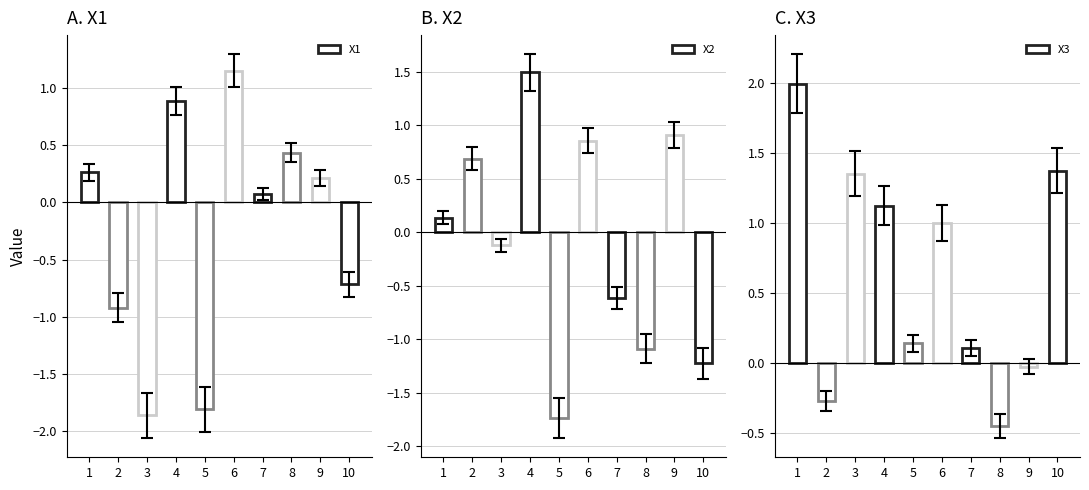

Which series has the widest spread of values?

X2